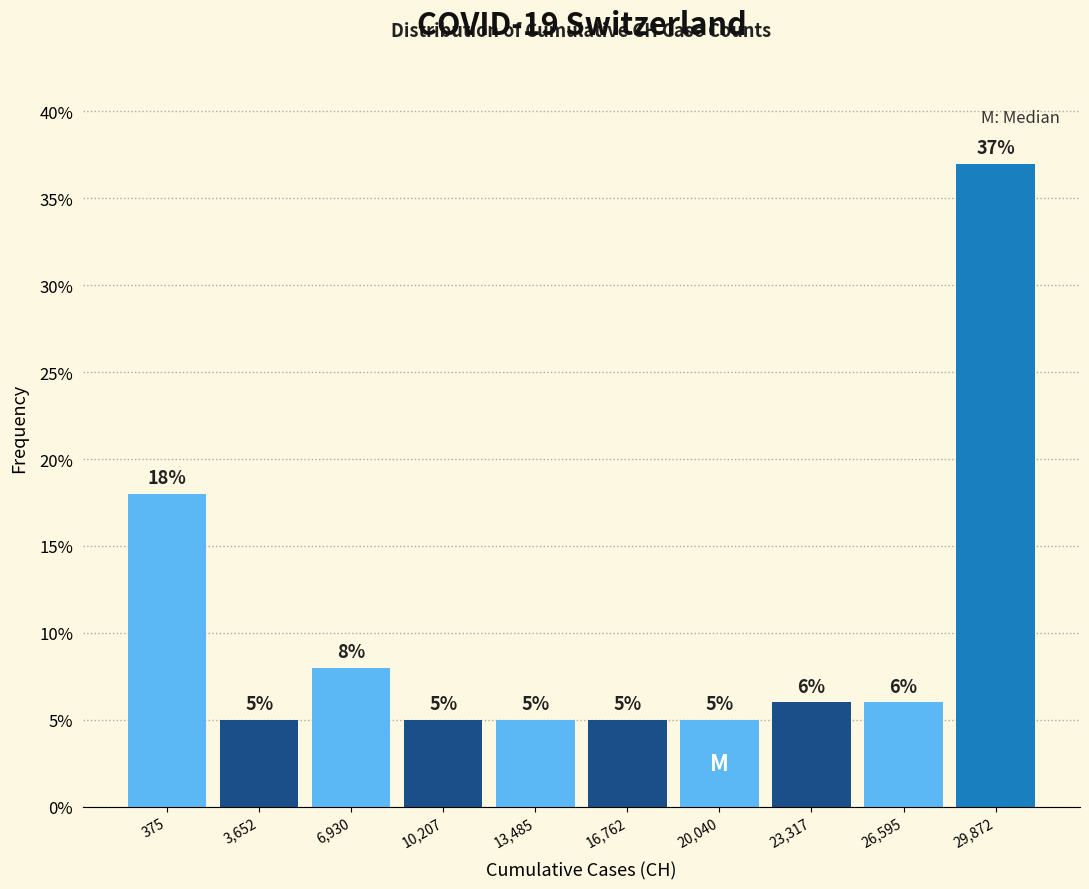

Reading right to left, what are all the values shown in this chart?

37	6	6	5	5	5	5	8	5	18